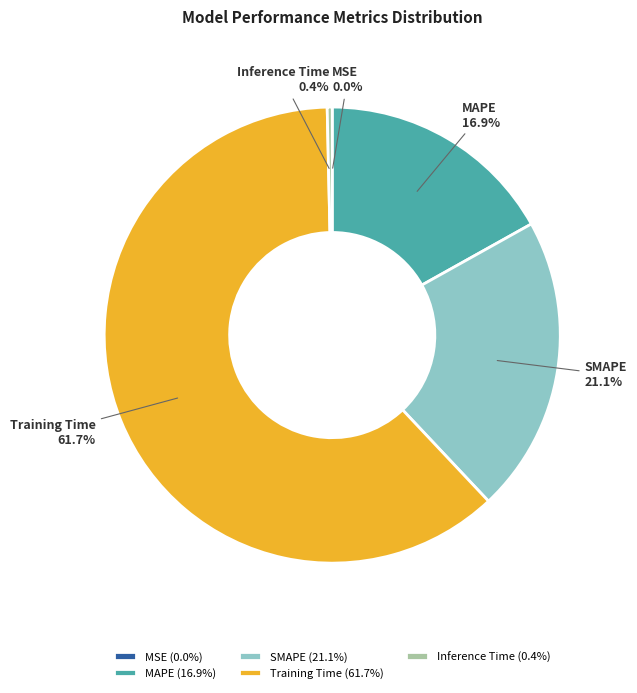

The MAPE slice represents 3% of the pie. True or false?

False